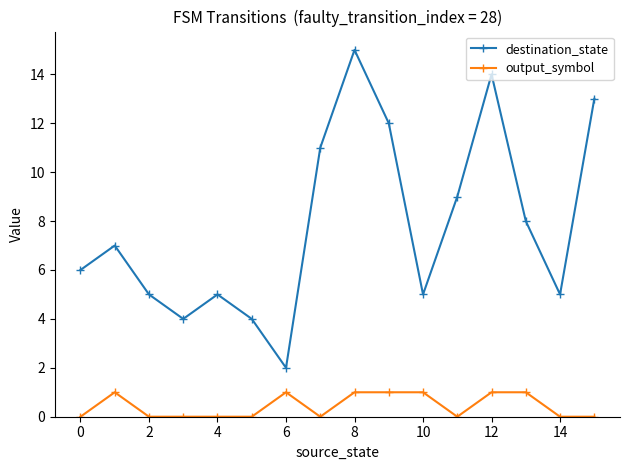

List the series in order of their peak value, lowest first.

output_symbol, destination_state